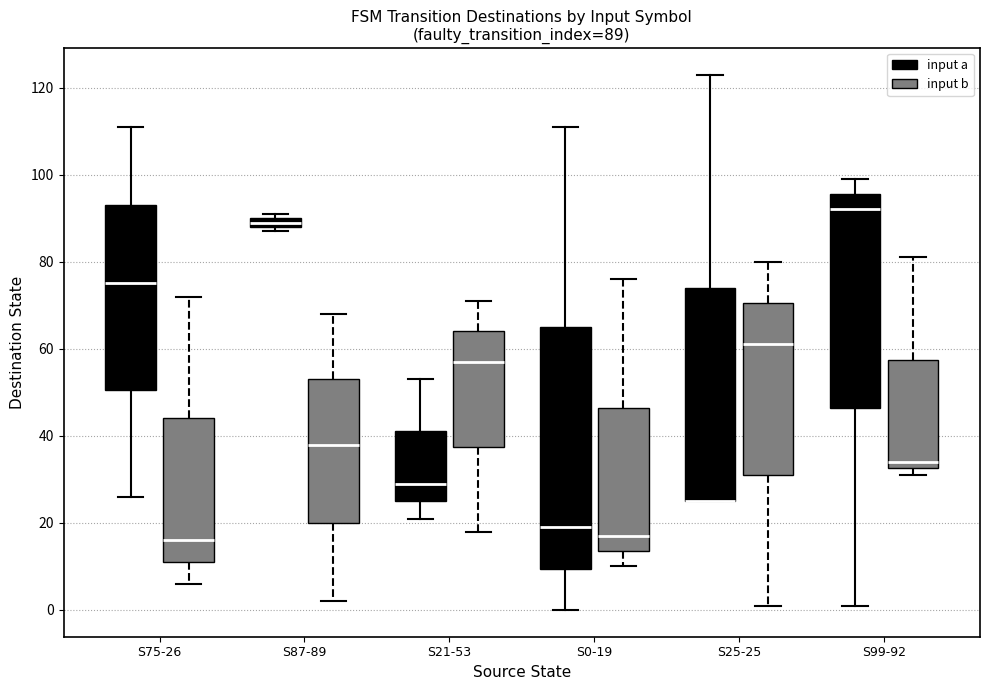

Comparing the boxes themselves (not the whiskers), which one is the tallest?

S0-19 (input a)